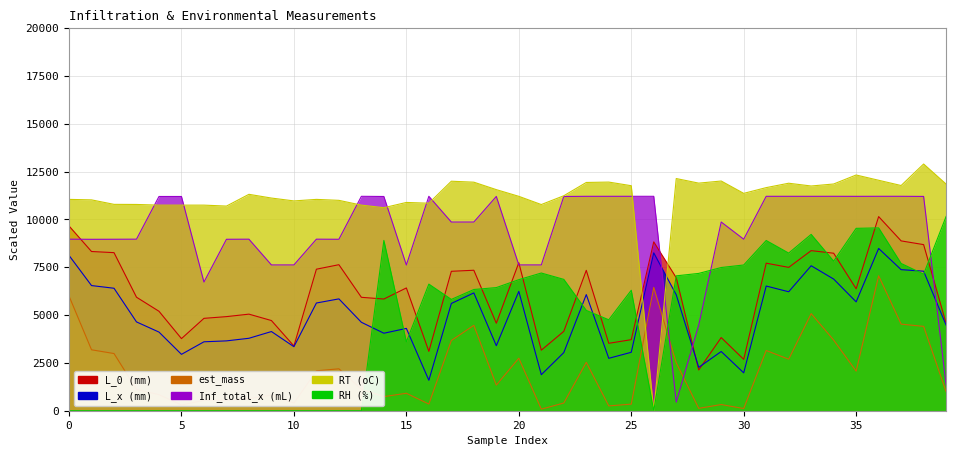

How many data points in L_0 (mm) are less than 6375?

20